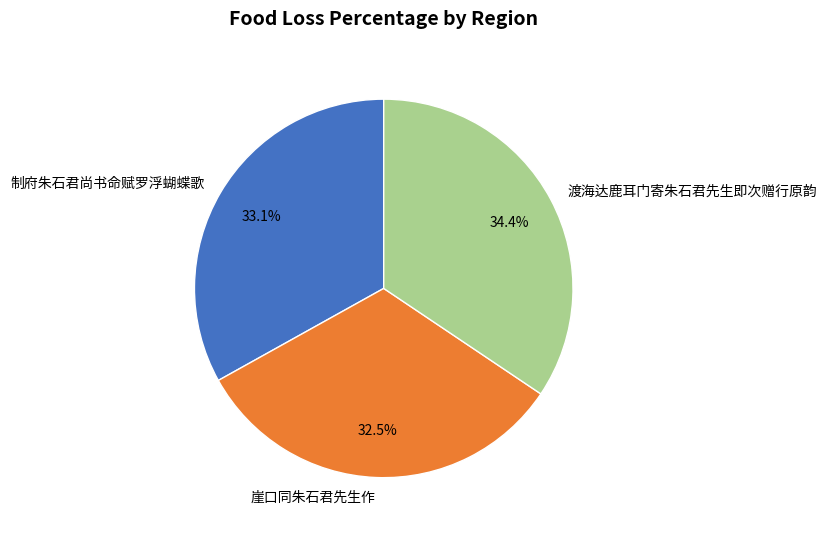

To the nearest percent, what is the difference between the largest and smallest slice percentages?

2%